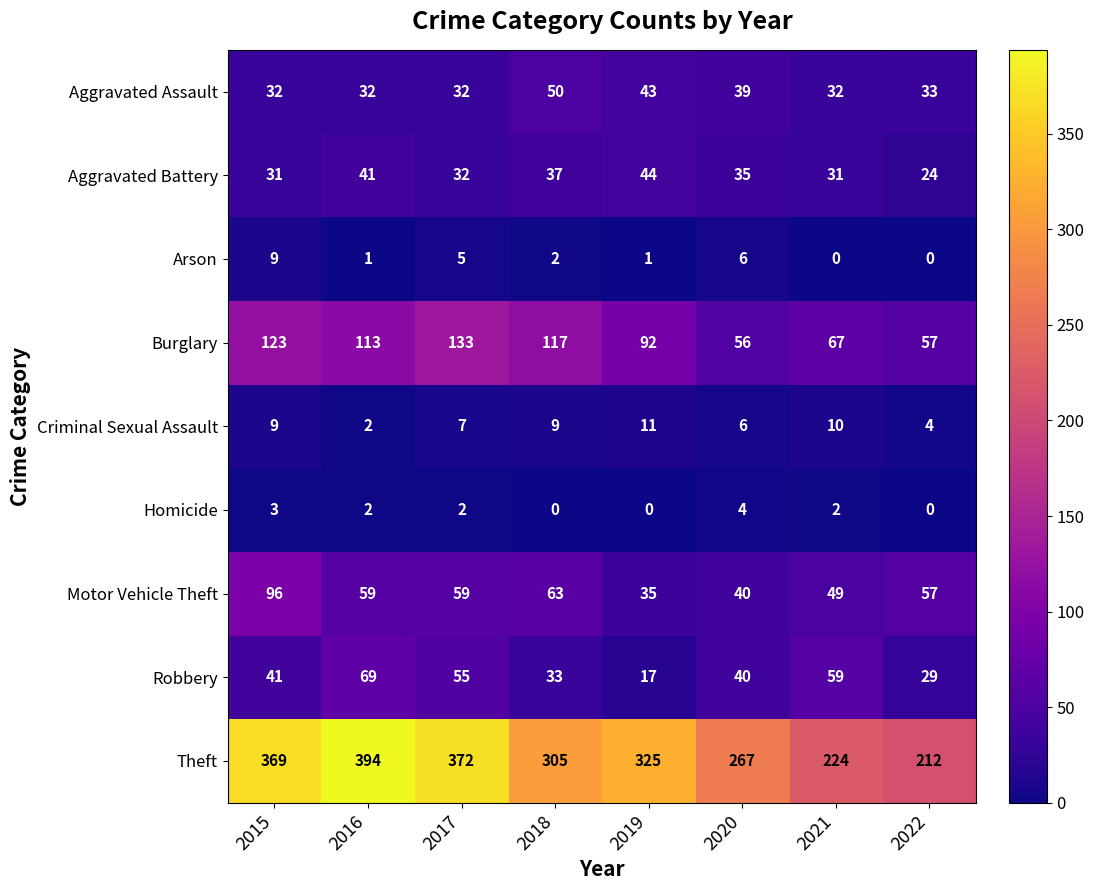

What is the sum of the Arson values at 2017 and 2019?

6